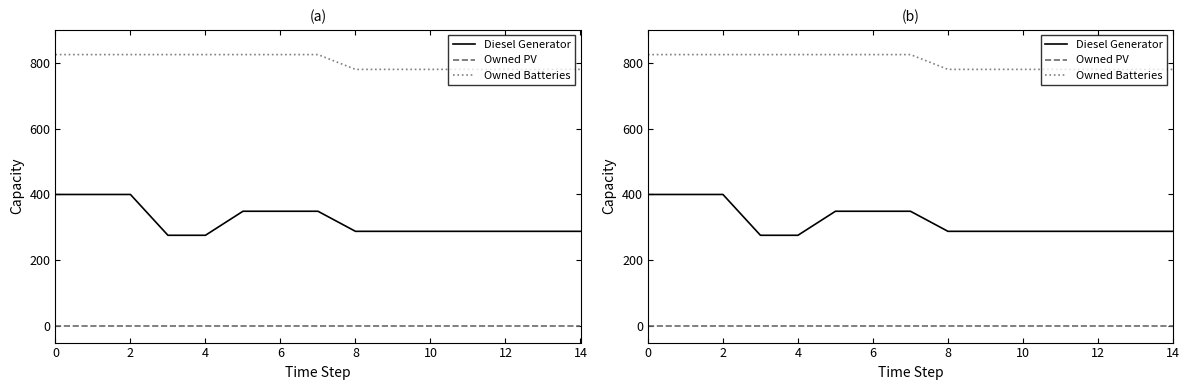

List the series in order of their peak value, highest first.

Owned Batteries, Diesel Generator, Owned PV